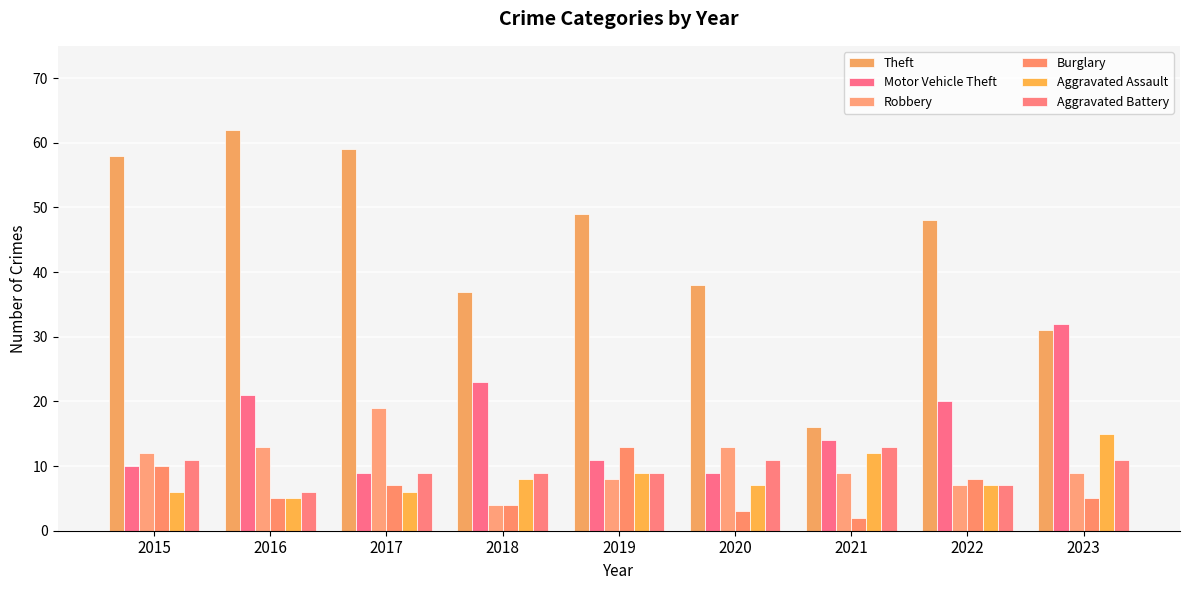

Which label corresponds to the largest value in the chart?

2016